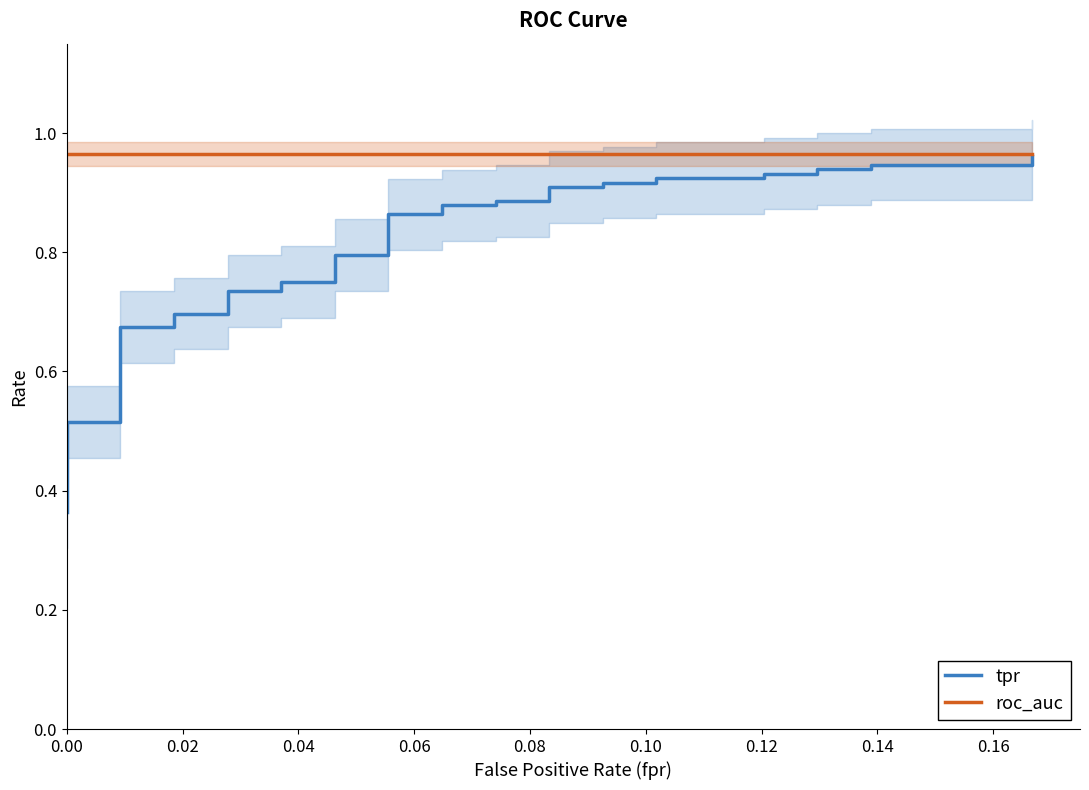

How many categories are shown in the chart?

40